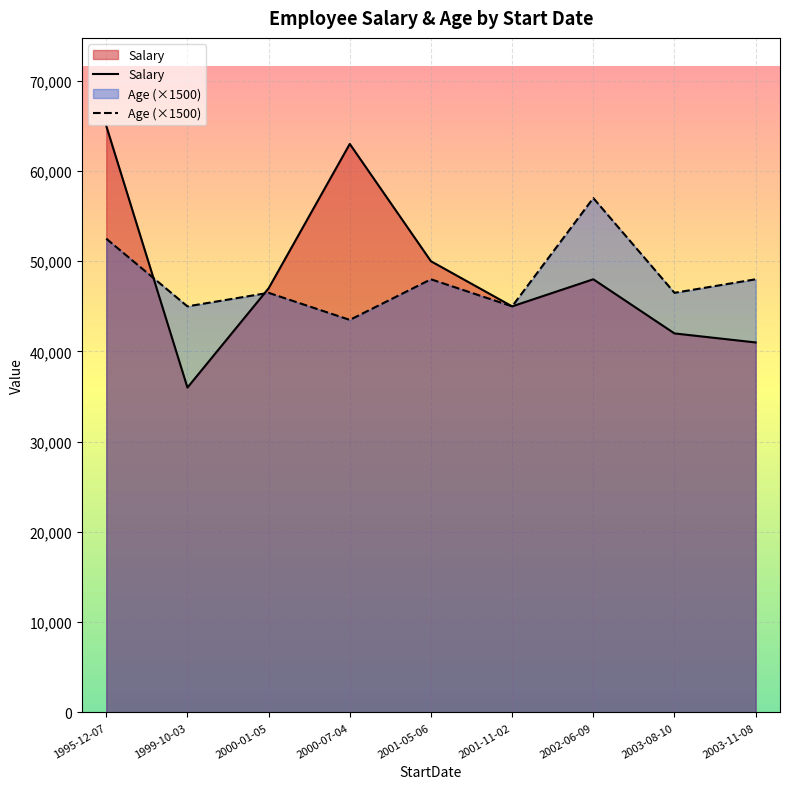

How many lines are shown in the chart?

2